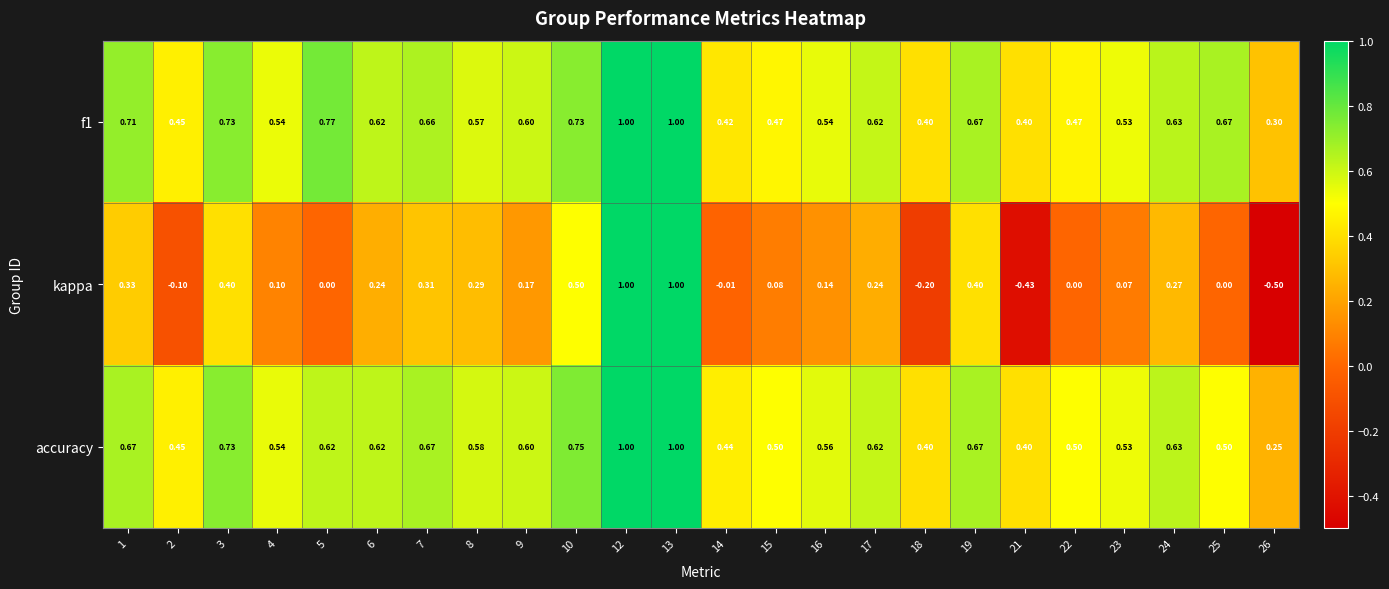

Which series has the largest range (max minus min)?

kappa